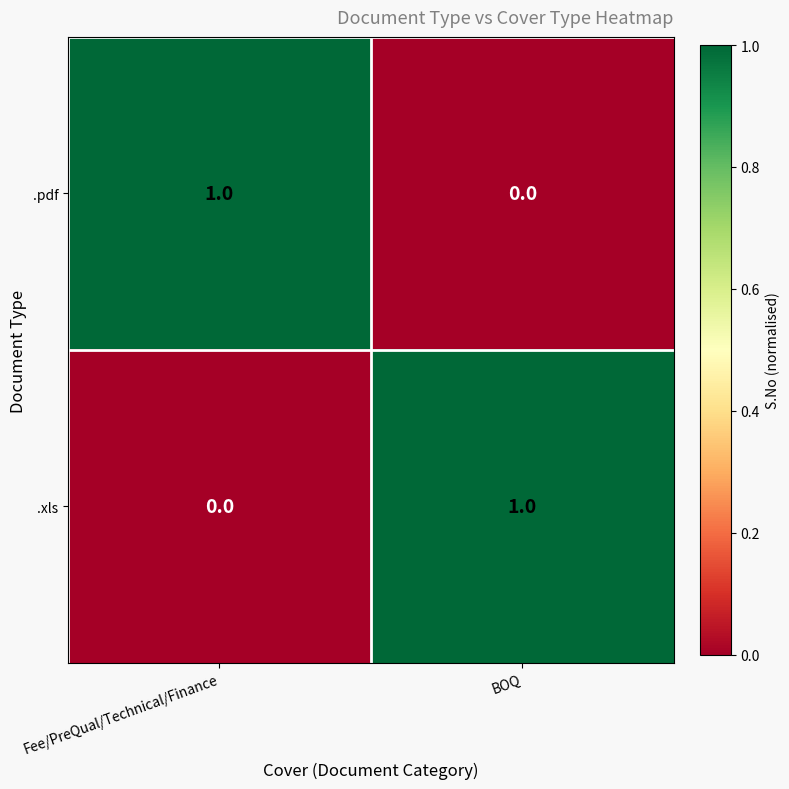

Is the value of .xls at BOQ greater than the value of .pdf at BOQ?

Yes